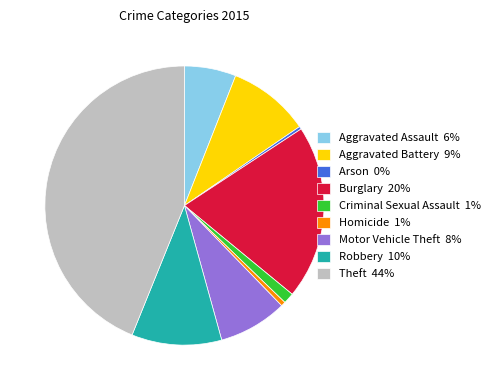

Approximately how many times larger is the value at Criminal Sexual Assault compared to Aggravated Assault?

0.2